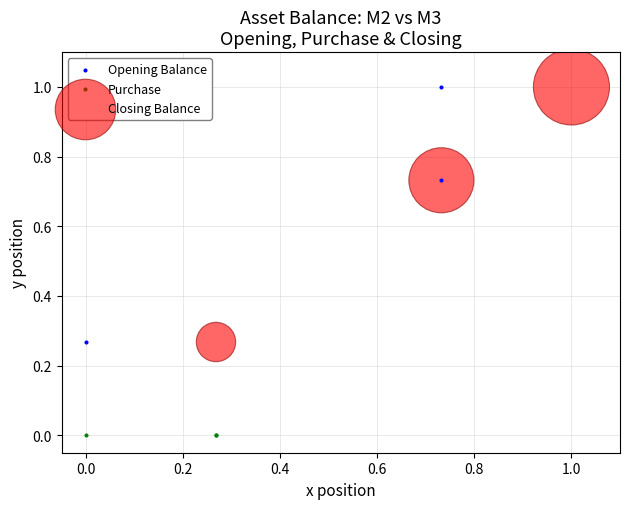

Which series reaches the minimum Y coordinate?

Purchase